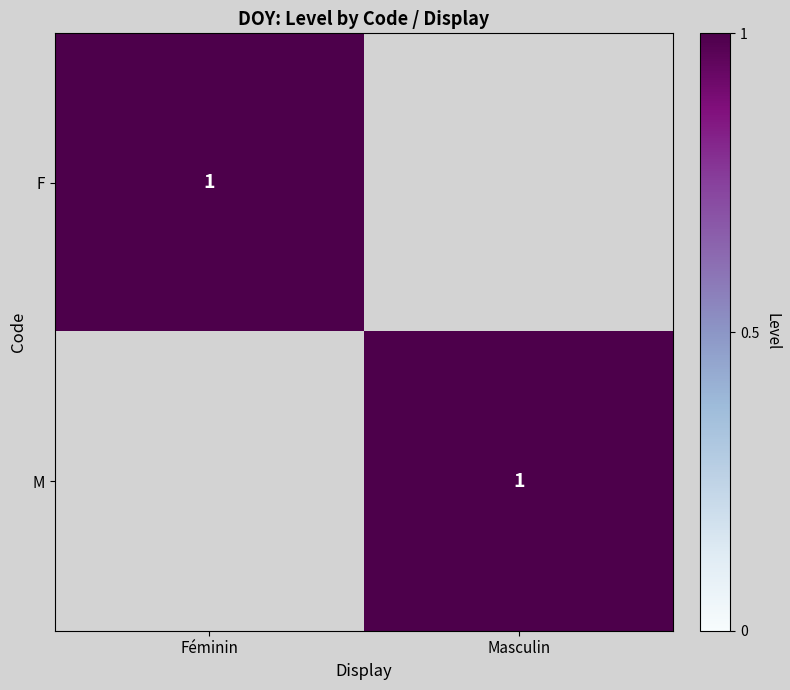

The value of M at Masculin is 1. True or false?

True